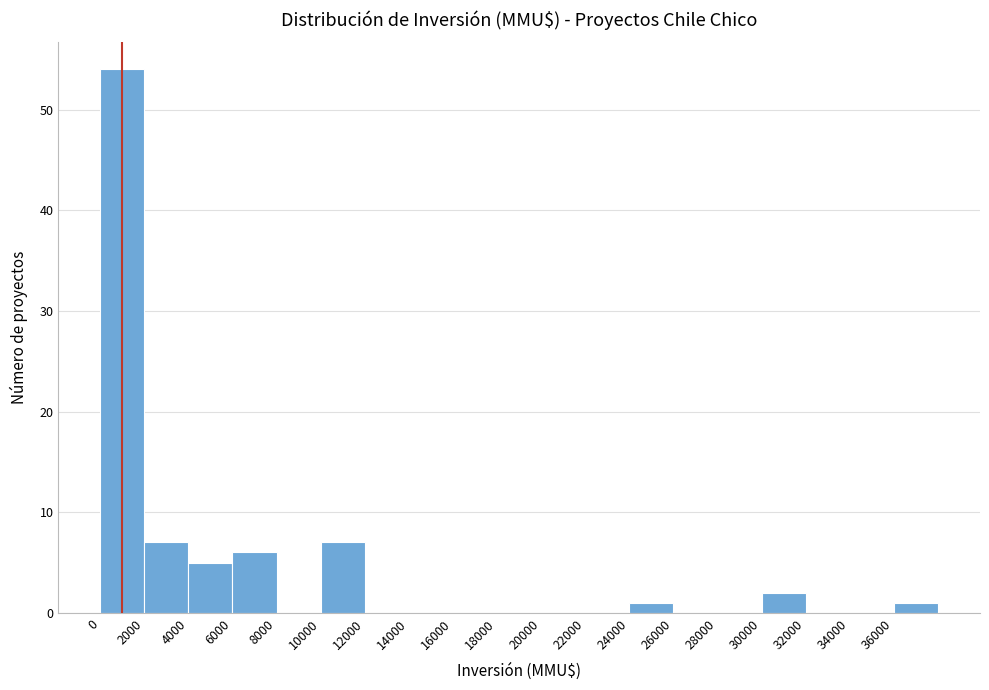

Reading left to right, list every bar in this chart as the range it spans on the x-axis followed by its height. The values are not printed on the chart, so give them approximately, as read against the axis.

0 to 2000: 54
2000 to 4000: 7
4000 to 6000: 5
6000 to 8000: 6
8000 to 10000: 0
10000 to 12000: 7
12000 to 14000: 0
14000 to 16000: 0
16000 to 18000: 0
18000 to 20000: 0
20000 to 22000: 0
22000 to 24000: 0
24000 to 26000: 1
26000 to 28000: 0
28000 to 30000: 0
30000 to 32000: 2
32000 to 34000: 0
34000 to 36000: 0
36000 to 38000: 1